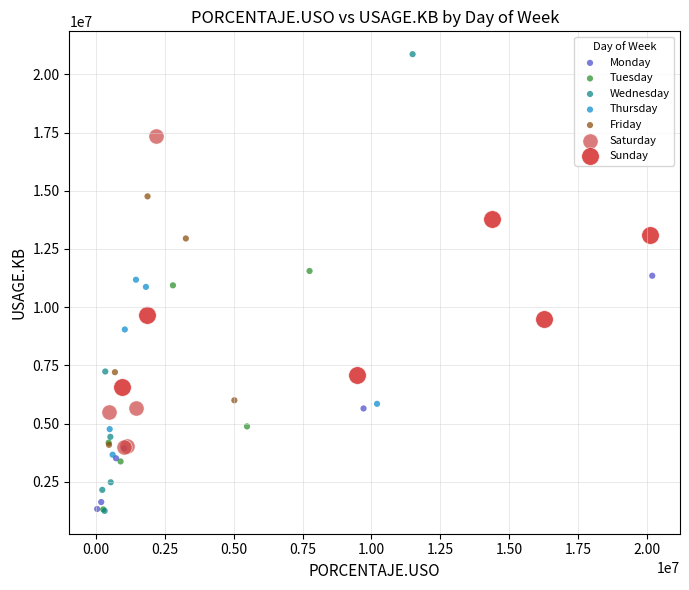

Which series has the largest Y range (max minus min)?

Wednesday